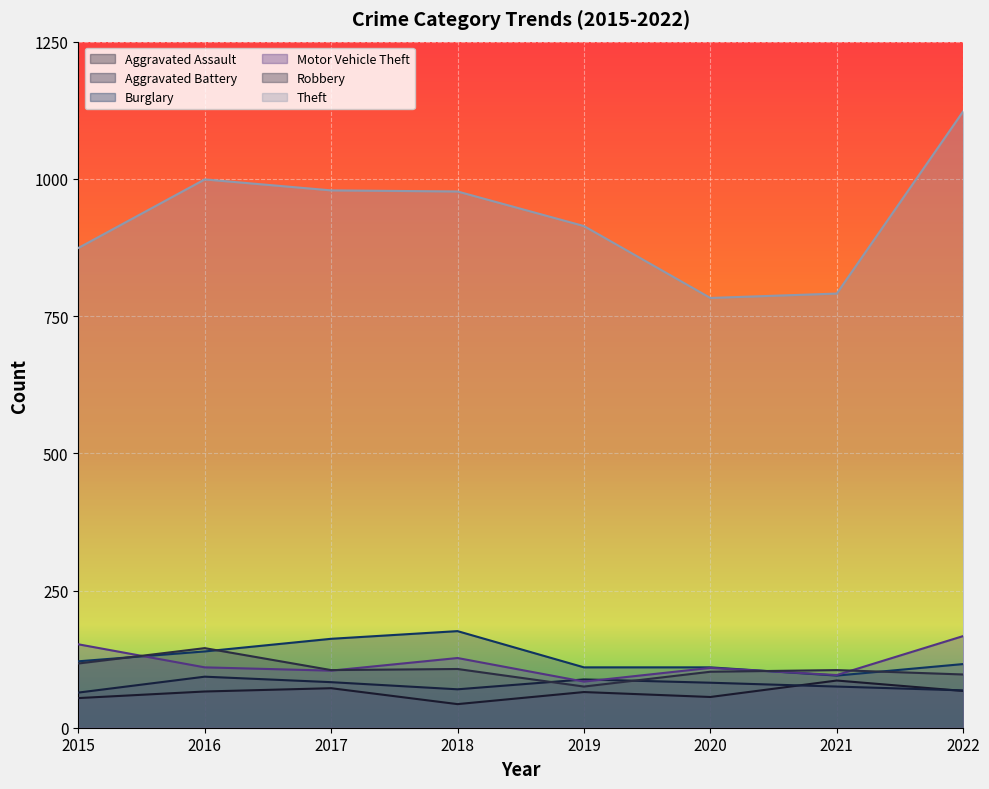

What is the difference between the second highest and minimum values in the Aggravated Battery series?

24